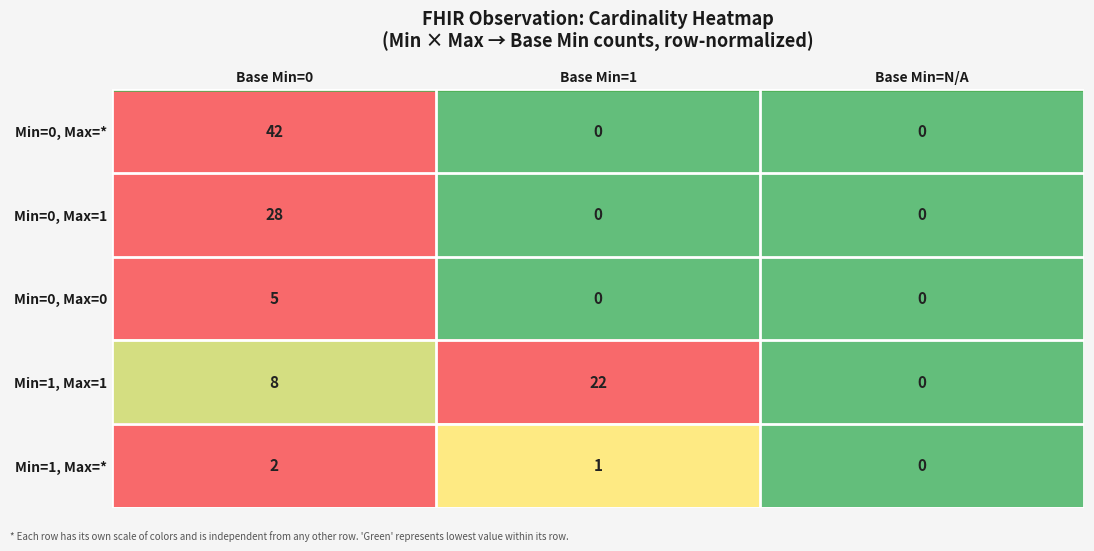

Is the value of Min=1, Max=1 at Base Min=1 greater than the value of Min=0, Max=1 at Base Min=N/A?

Yes